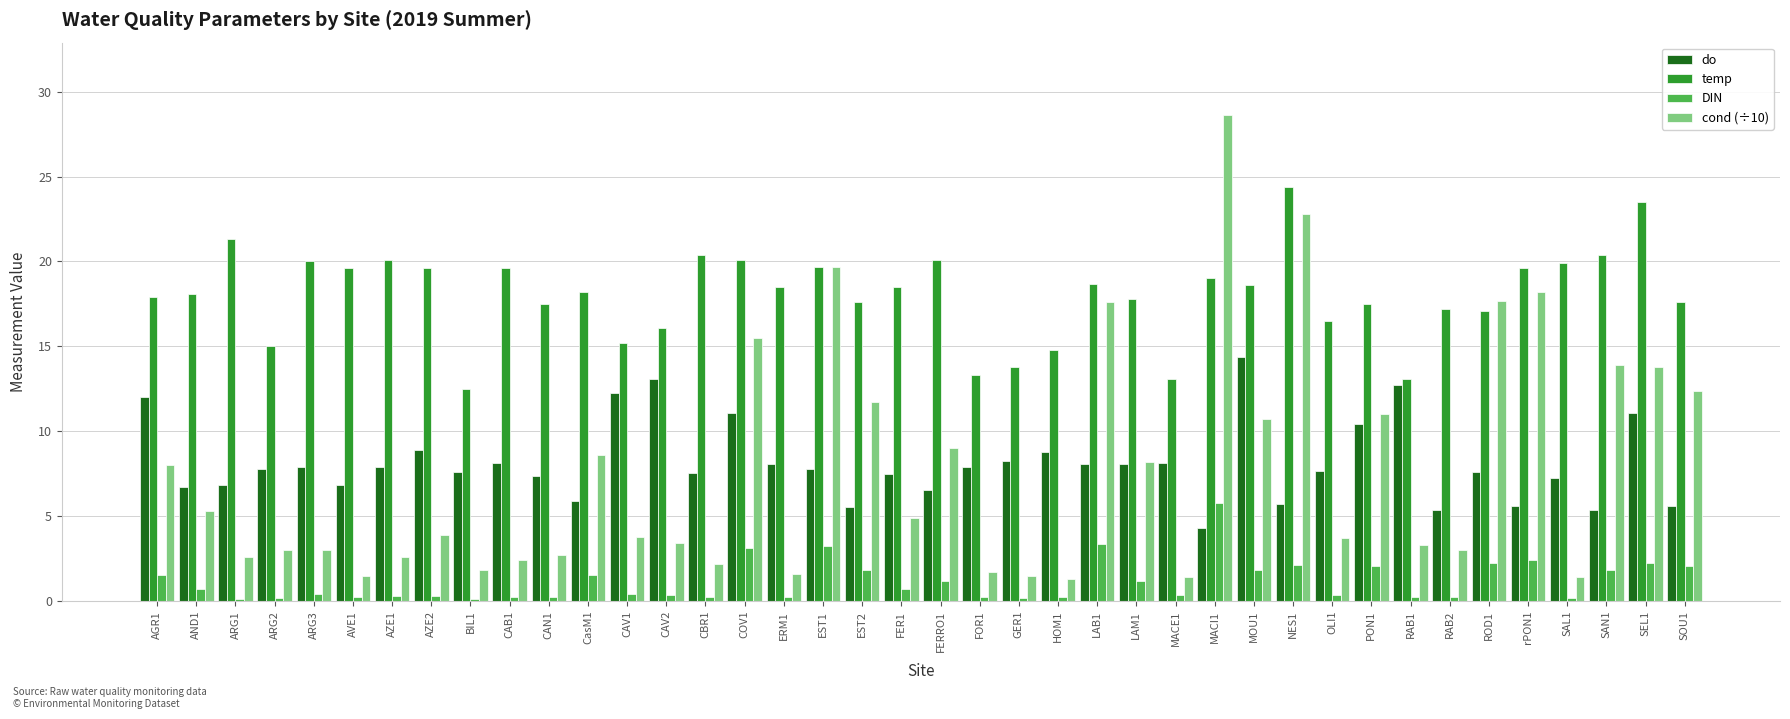

What is the greatest value displayed?

28.6